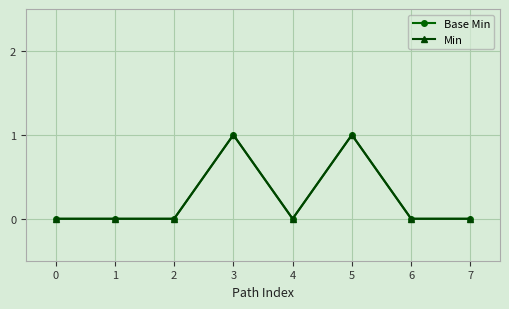

In Min, how many points are lower than both neighbors (excluding endpoints)?

1